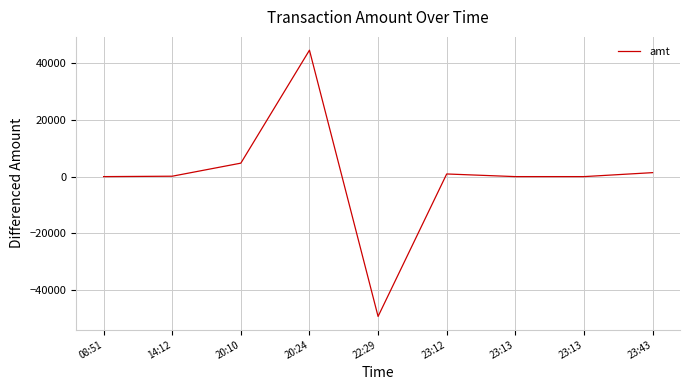

What is the change in value from 20:10 to 23:43?

-3352.0